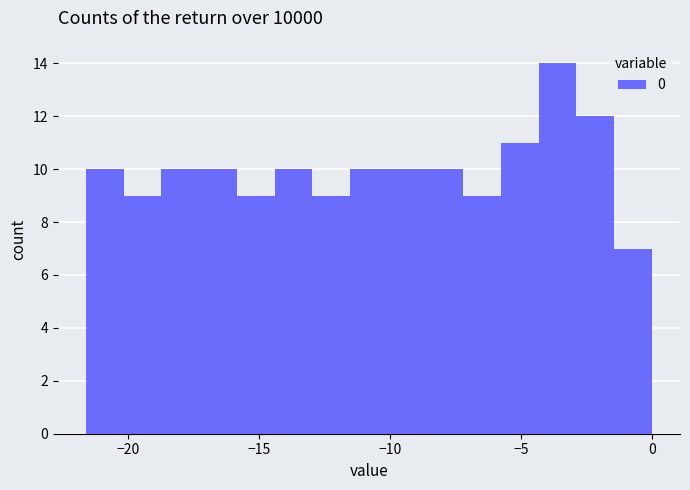

Around what value on the x-axis is the tallest bar? Give the approximate position of its centre, as read against the axis.

-3.5